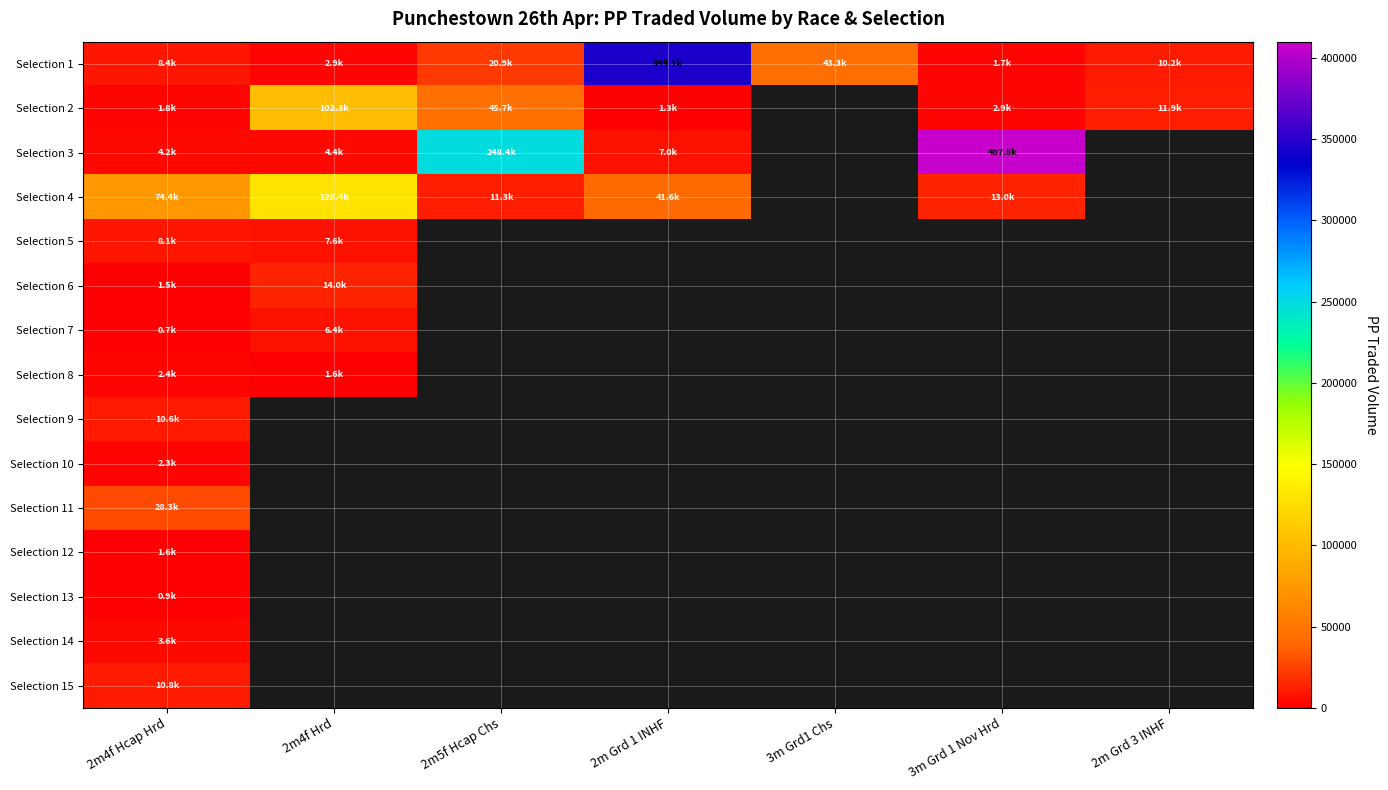

List the series in order of their peak value, lowest first.

Selection 13, Selection 12, Selection 10, Selection 8, Selection 14, Selection 7, Selection 5, Selection 9, Selection 15, Selection 6, Selection 11, Selection 2, Selection 4, Selection 1, Selection 3